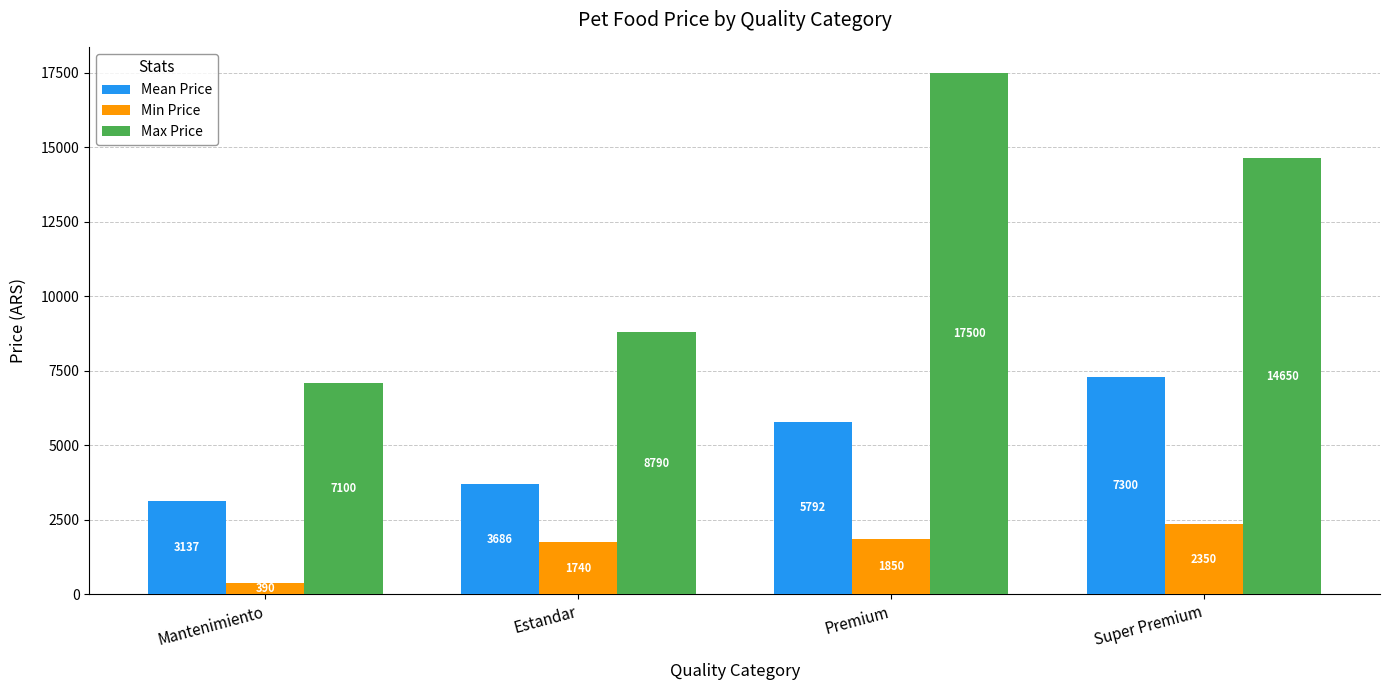

Is the value of Max Price at Premium greater than the value of Min Price at Super Premium?

Yes